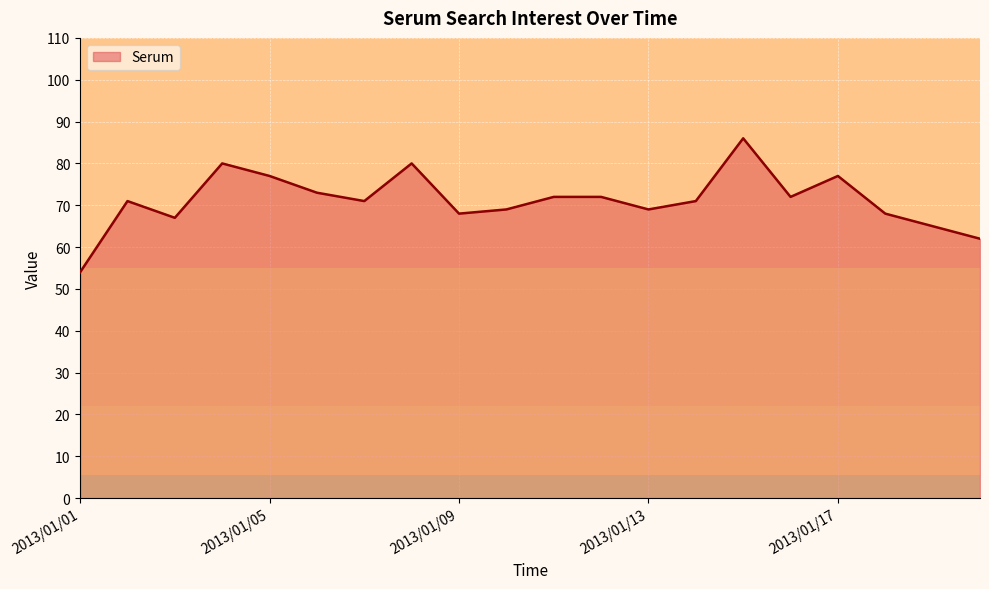

What is the greatest value displayed?

86